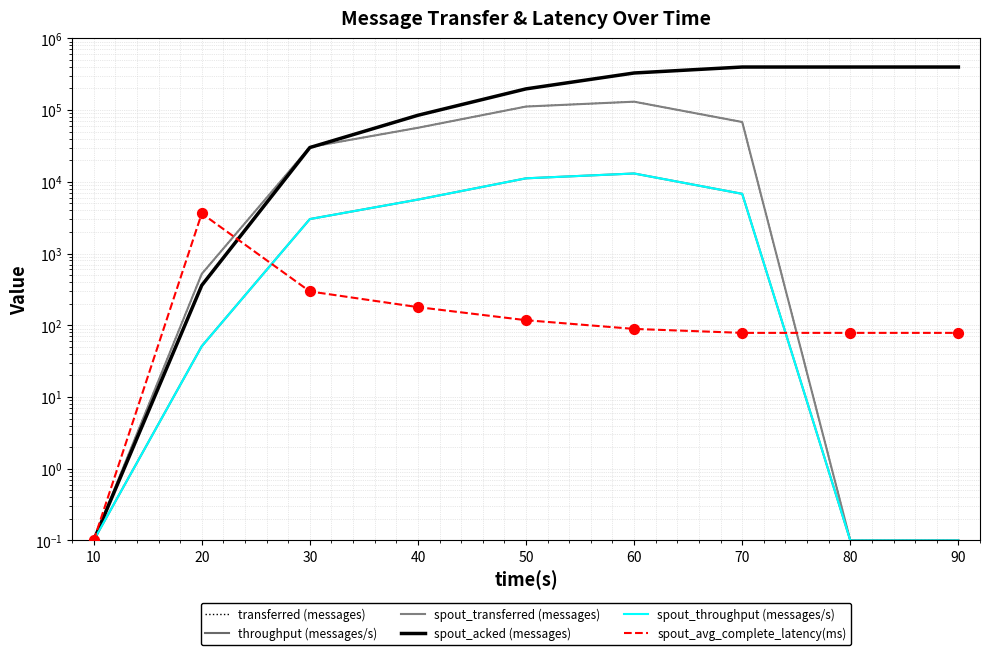

At how many categories does at least one series exceed 278558?

4